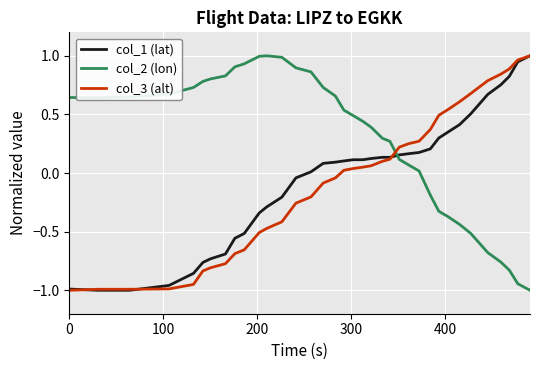

Which series has the largest total across all categories?

col_2 (lon)